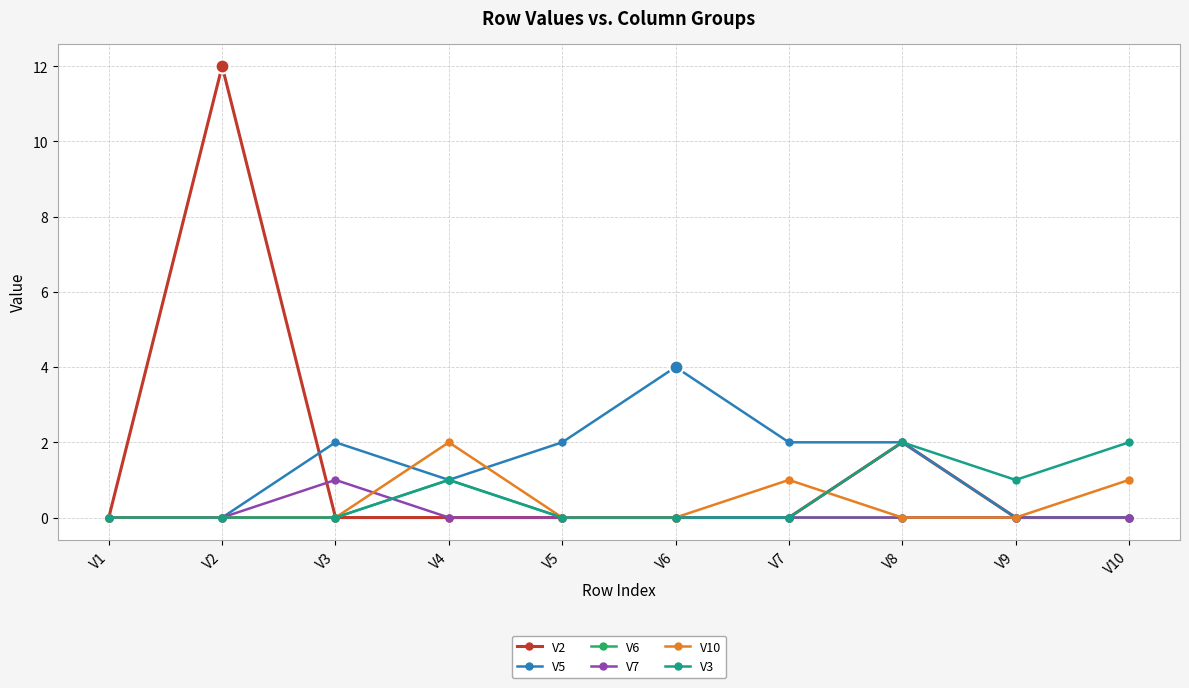

Reading left to right, extract all data points from this chart.

V2: V1=0	V2=12	V3=0	V4=0	V5=0	V6=0	V7=0	V8=2	V9=0	V10=0
V5: V1=0	V2=0	V3=2	V4=1	V5=2	V6=4	V7=2	V8=2	V9=0	V10=0
V6: V1=0	V2=0	V3=0	V4=1	V5=0	V6=0	V7=0	V8=0	V9=0	V10=0
V7: V1=0	V2=0	V3=1	V4=0	V5=0	V6=0	V7=0	V8=0	V9=0	V10=0
V10: V1=0	V2=0	V3=0	V4=2	V5=0	V6=0	V7=1	V8=0	V9=0	V10=1
V3: V1=0	V2=0	V3=0	V4=1	V5=0	V6=0	V7=0	V8=2	V9=1	V10=2